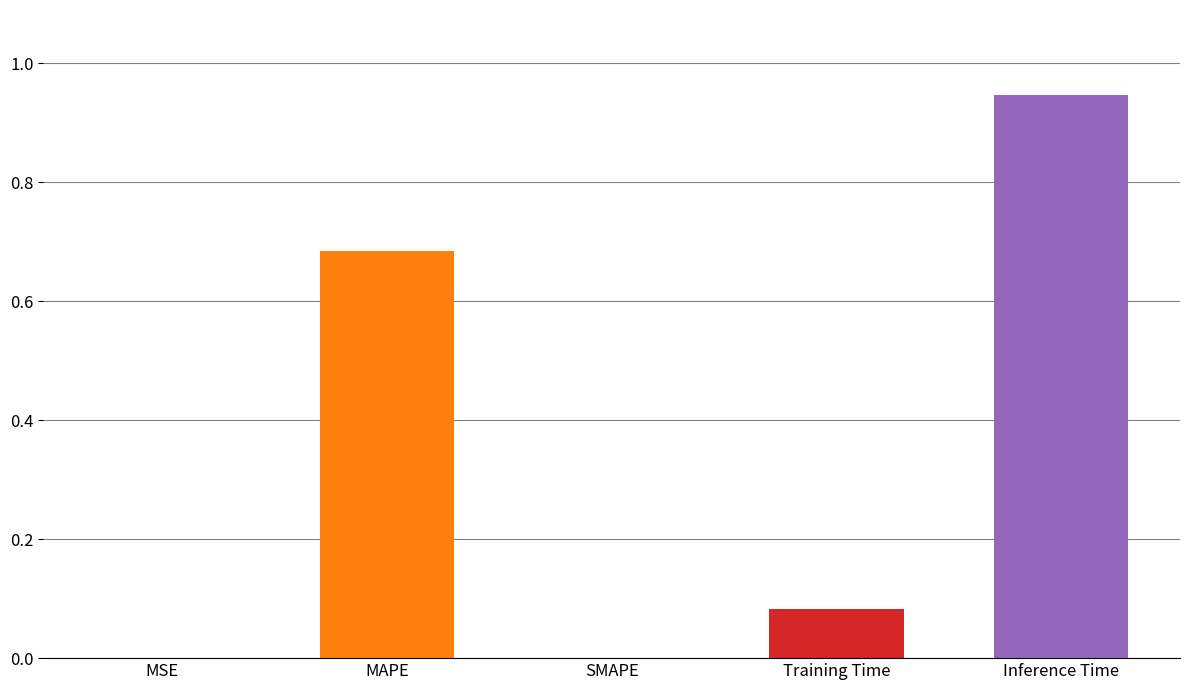

Rank the categories by value from highest to lowest.

Inference Time, MAPE, Training Time, MSE, SMAPE